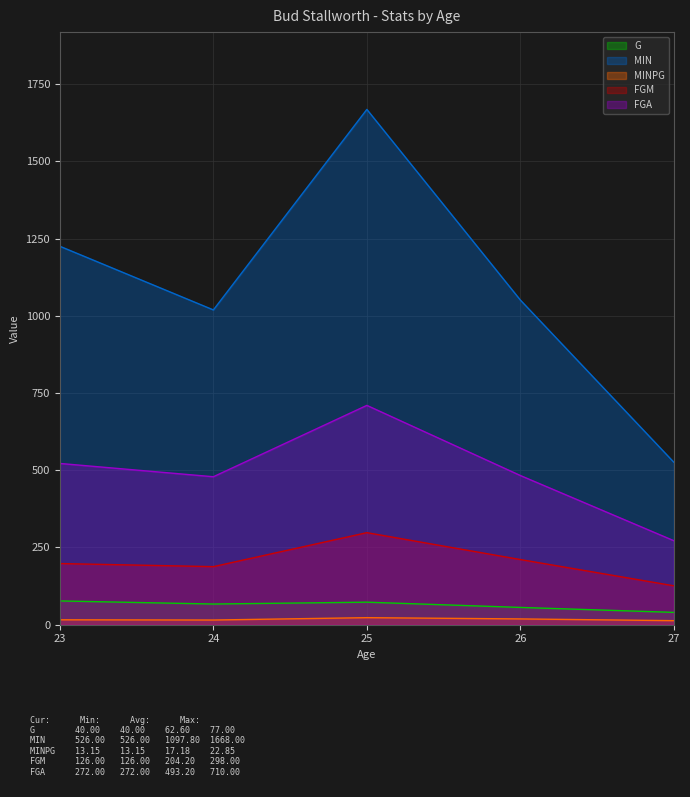

What is the greatest value displayed?

1668.0